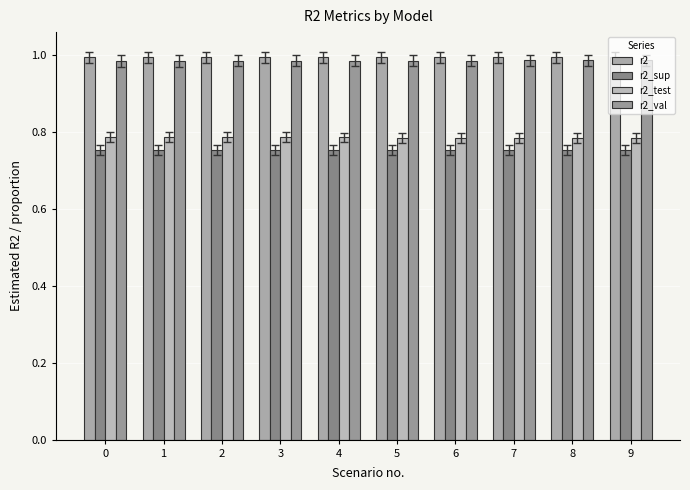

What is the sum of the r2 values at 7 and 8?

2.0